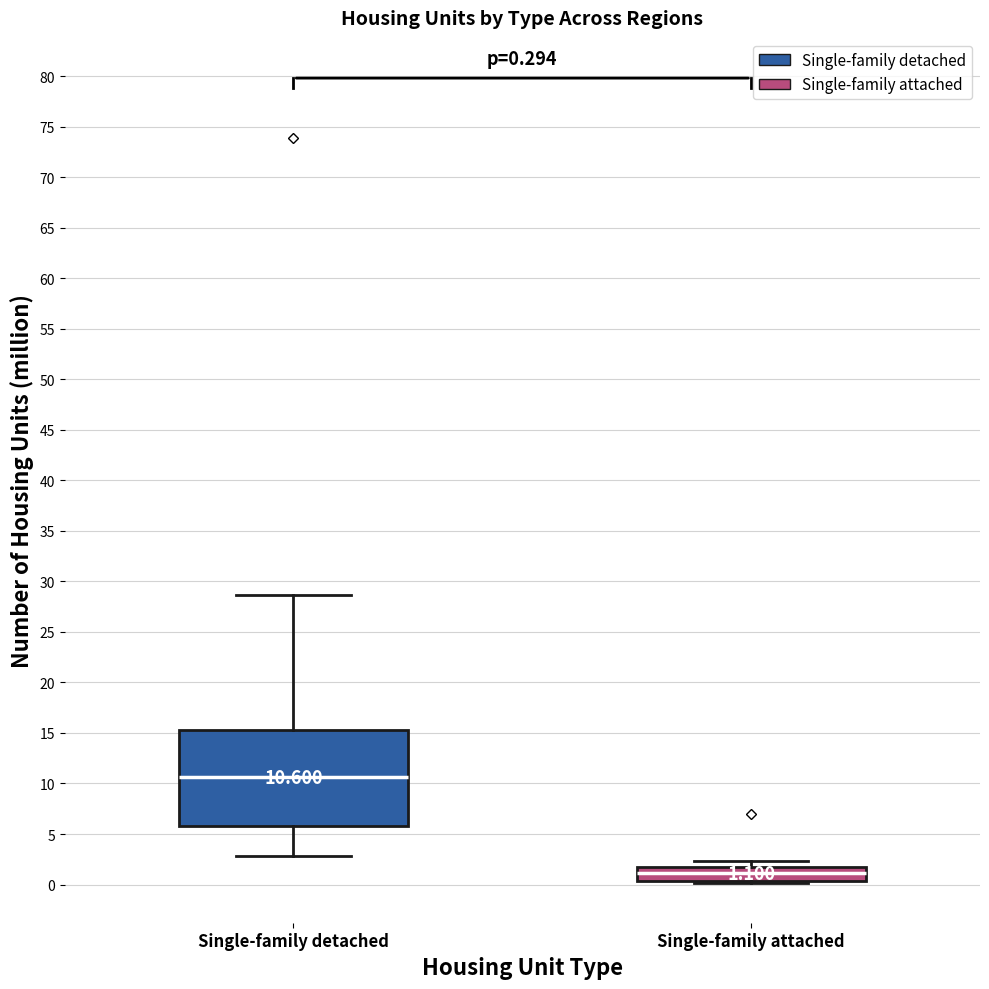

Which box is the tallest, from its lower edge to its upper edge?

Single-family detached